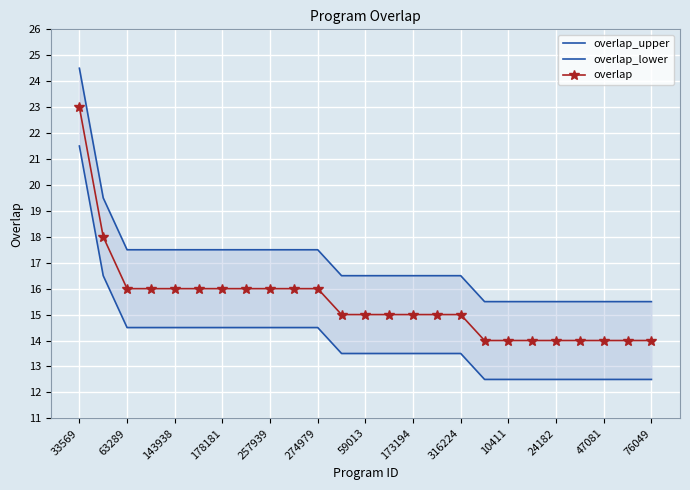

What is the label of the 14th point from the left?

13